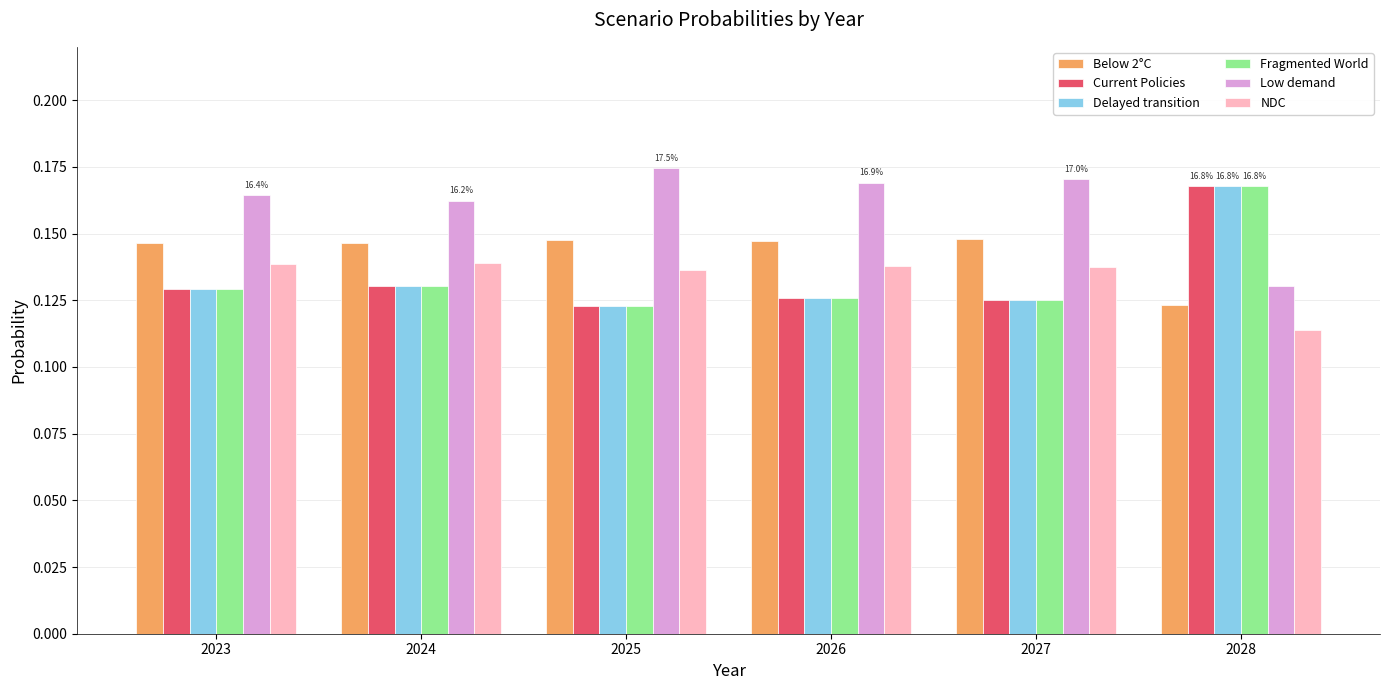

The value of Fragmented World at 2027 is 0.0. True or false?

False